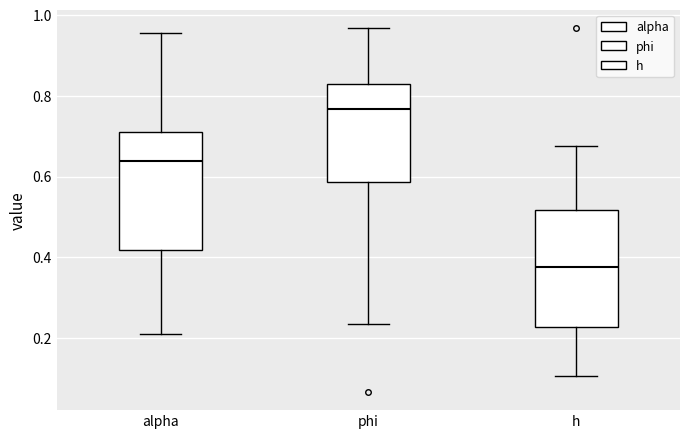

Reading left to right, read every box against the y-axis: the position of its median line, the range the box covers, and the ends of its whiskers. The values are not printed on the chart, so give them approximately, as read against the axis.

alpha: median 0.64, box 0.42 to 0.72, whiskers 0.20 to 0.96
phi: median 0.76, box 0.58 to 0.82, whiskers 0.24 to 0.96
h: median 0.38, box 0.22 to 0.52, whiskers 0.10 to 0.68